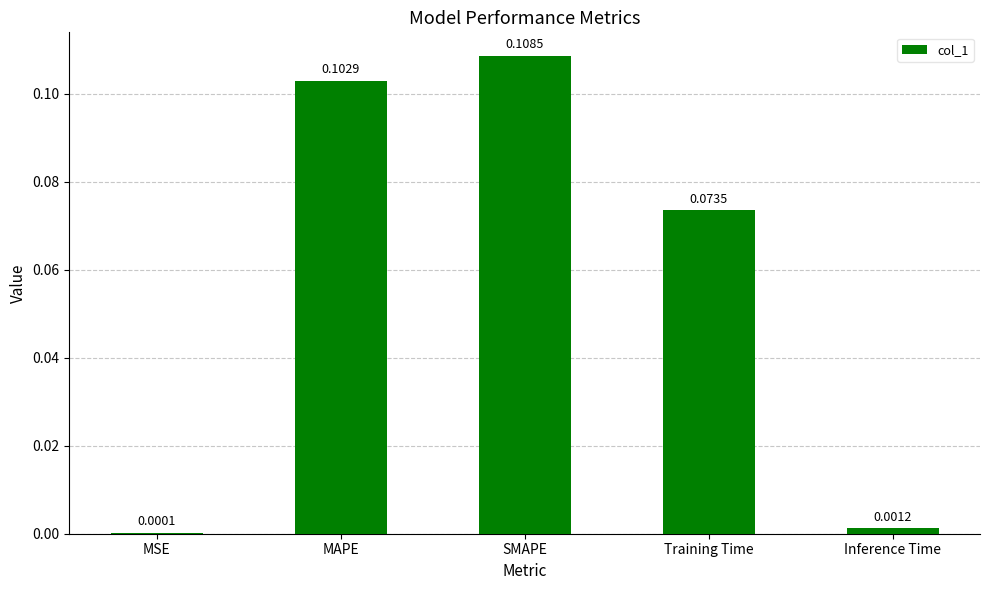

Which has a higher value, MSE or Inference Time?

Inference Time